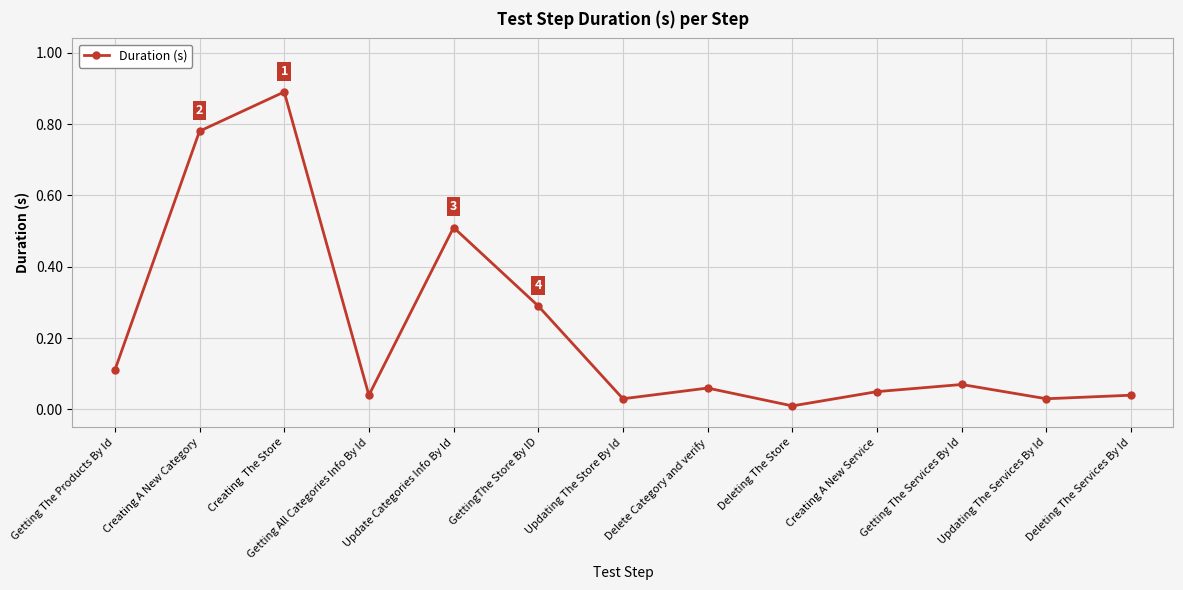

What is the label of the 3rd point from the left?

Creating  The Store